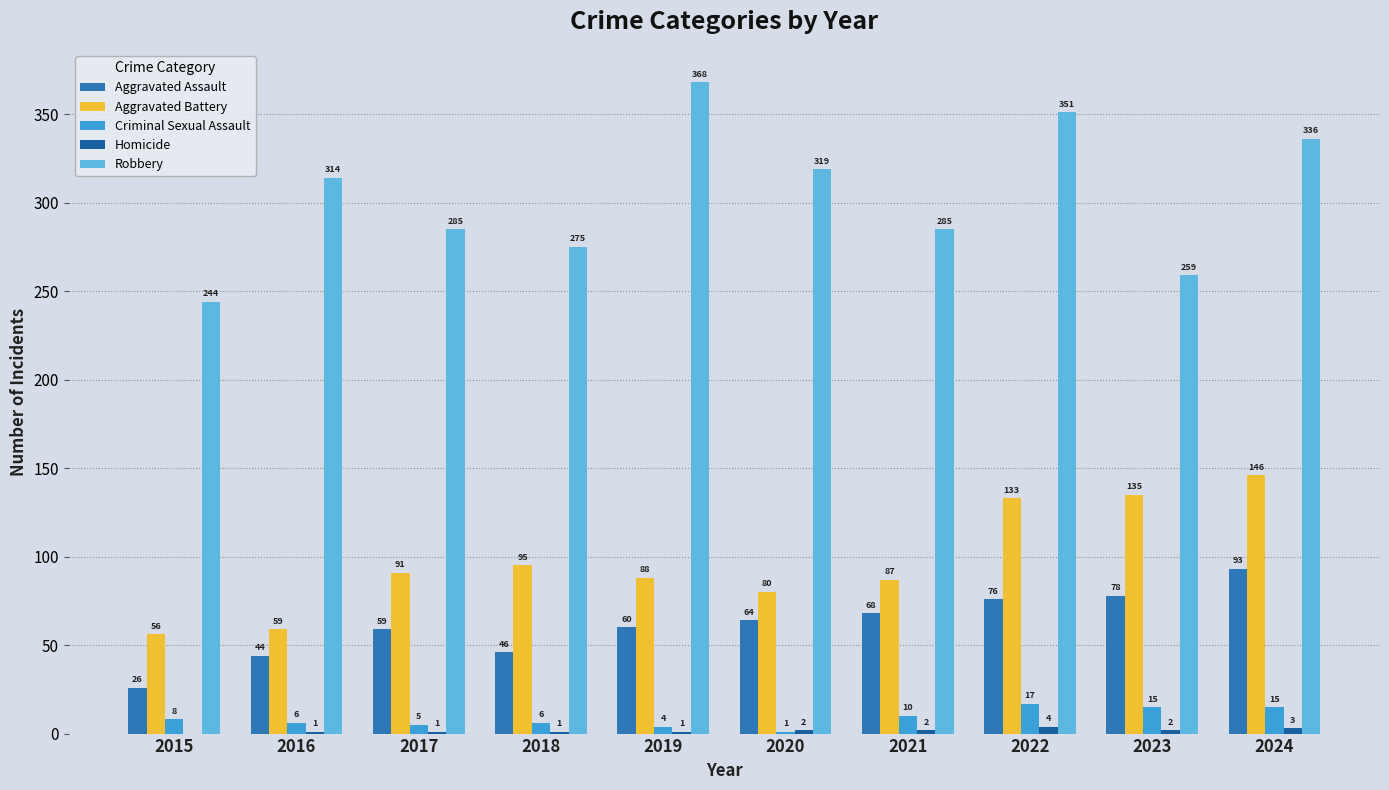

Rank the series at 2018 from lowest to highest value.

Homicide, Criminal Sexual Assault, Aggravated Assault, Aggravated Battery, Robbery